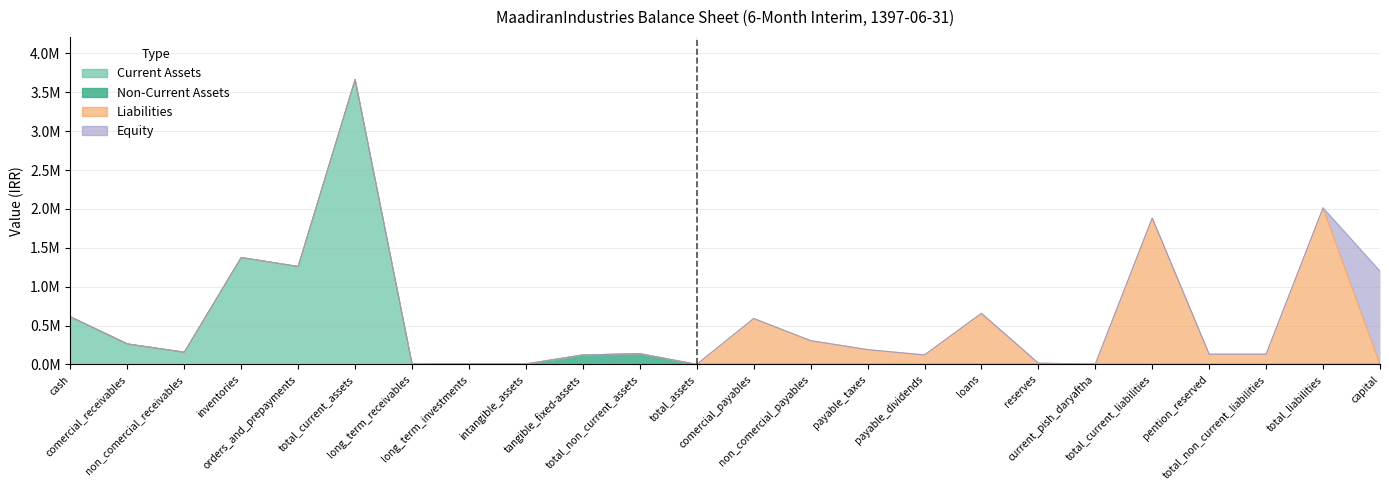

Between which two adjacent categories do Current Assets and Non-Current Assets first intersect?

total_current_assets and long_term_receivables